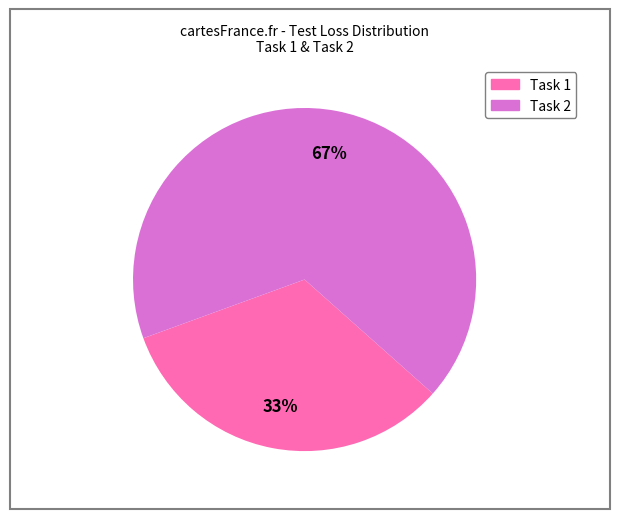

Is it true that Task 2 is 55% of the pie?

False